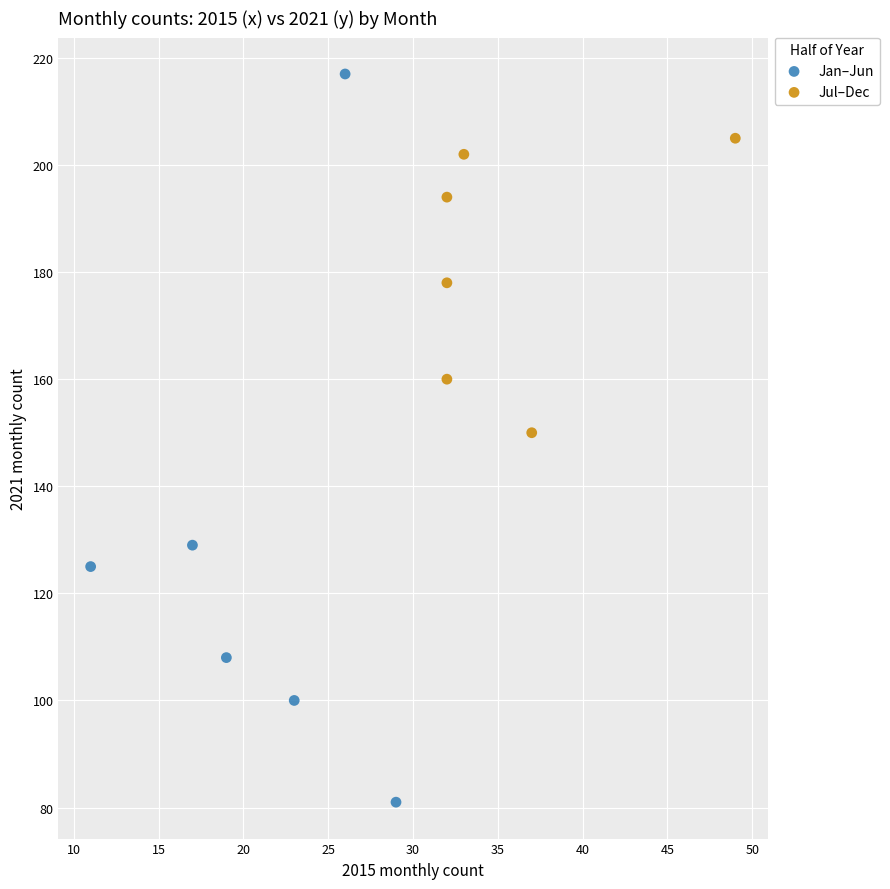

Which series has the widest spread of Y values?

Jan–Jun